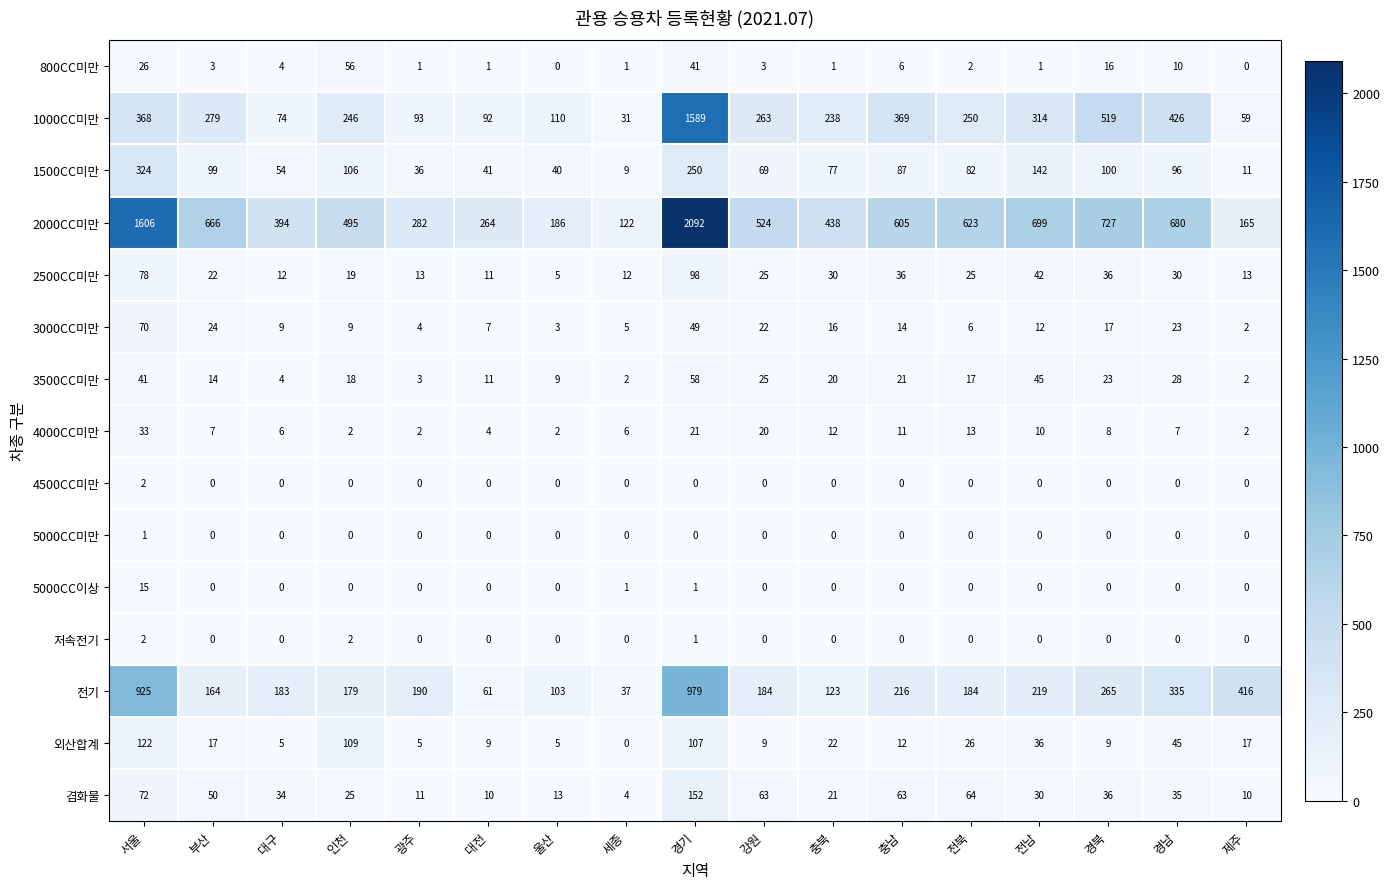

The 800CC미만 series shows 55 at 경기. True or false?

False